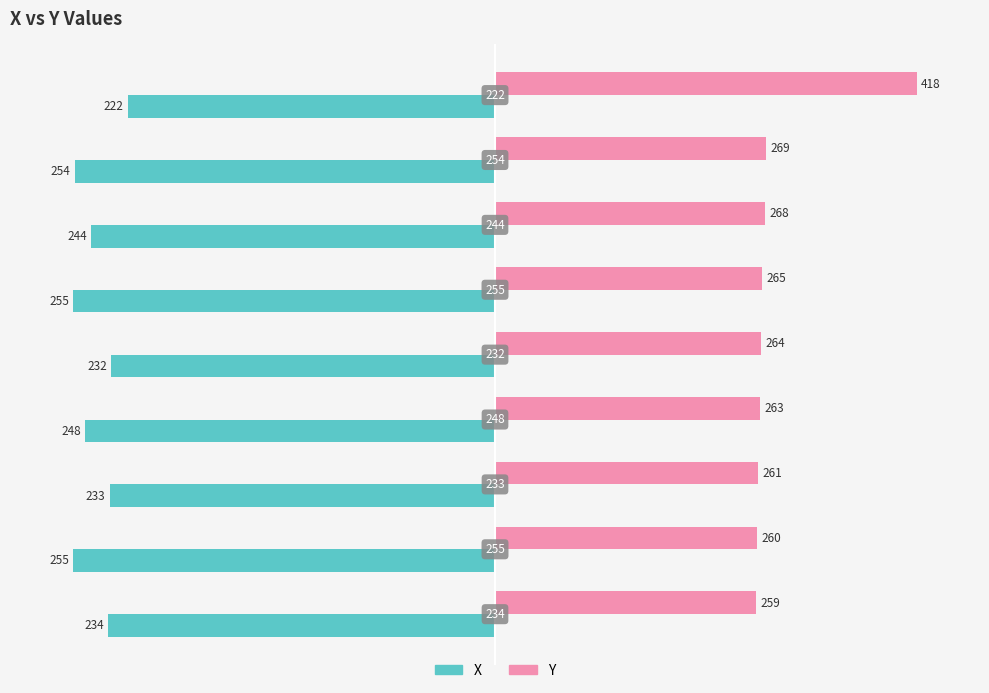

What are all the series names shown in the legend?

X, Y